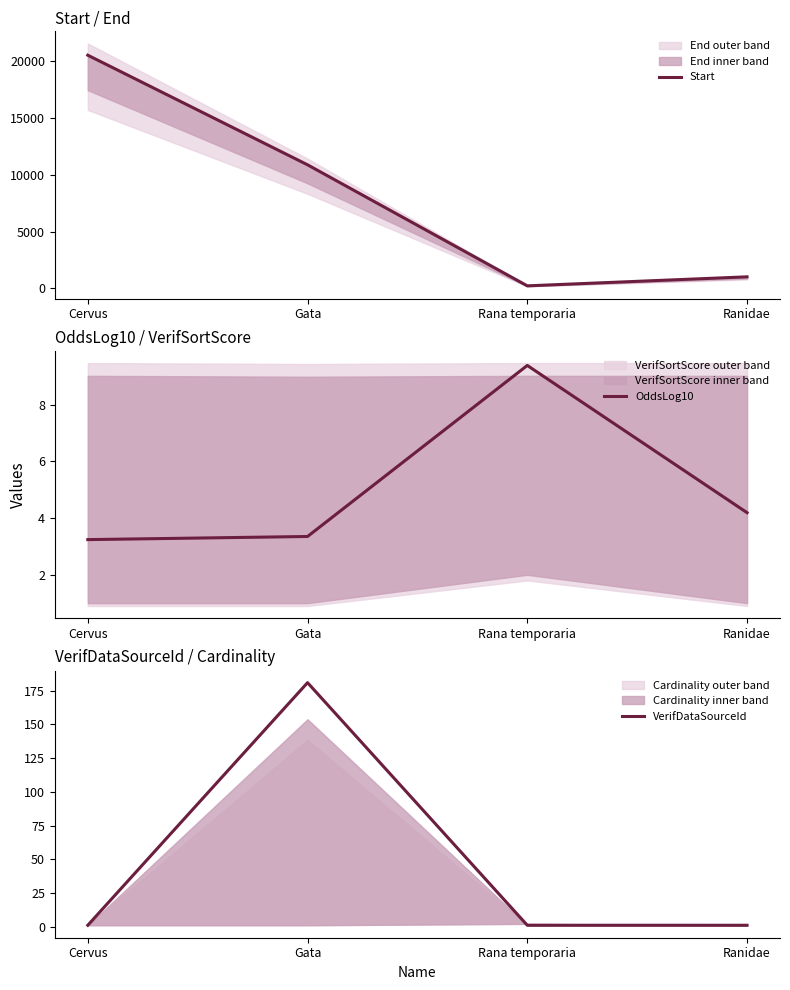

Reading left to right, extract all data points from this chart.

Start: Cervus=20553.0	Gata=10884.0	Rana temporaria=207.0	Ranidae=1002.0
OddsLog10: Cervus=3.2	Gata=3.4	Rana temporaria=9.4	Ranidae=4.2
VerifDataSourceId: Cervus=1.0	Gata=181.0	Rana temporaria=1.0	Ranidae=1.0